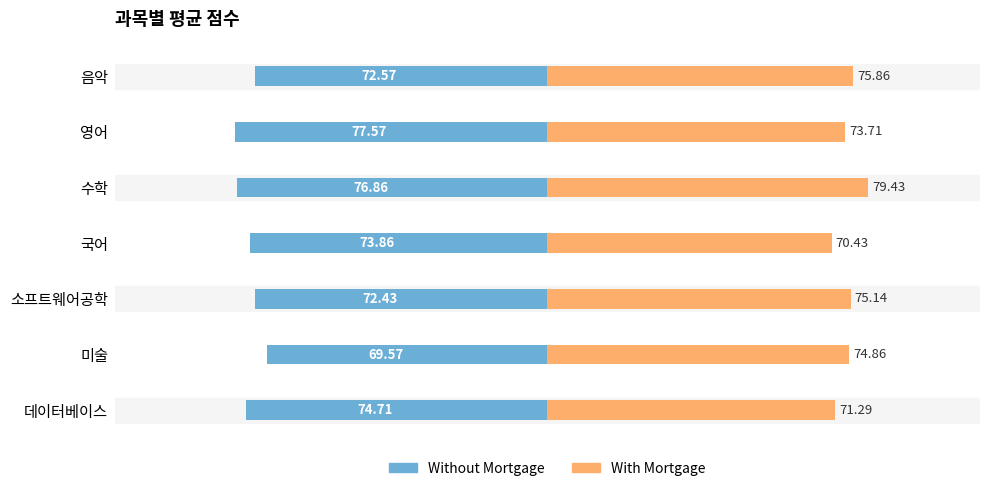

What is the average value of the With Mortgage series?

74.4